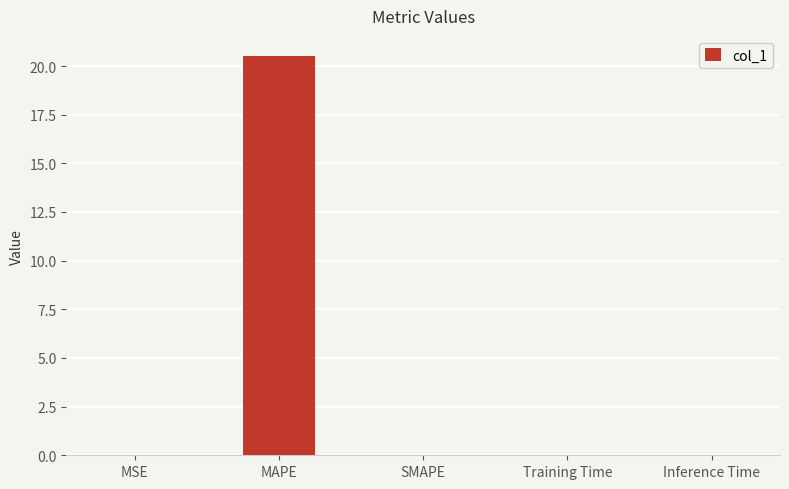

True or false: the data shows 33.6 at MAPE.

False